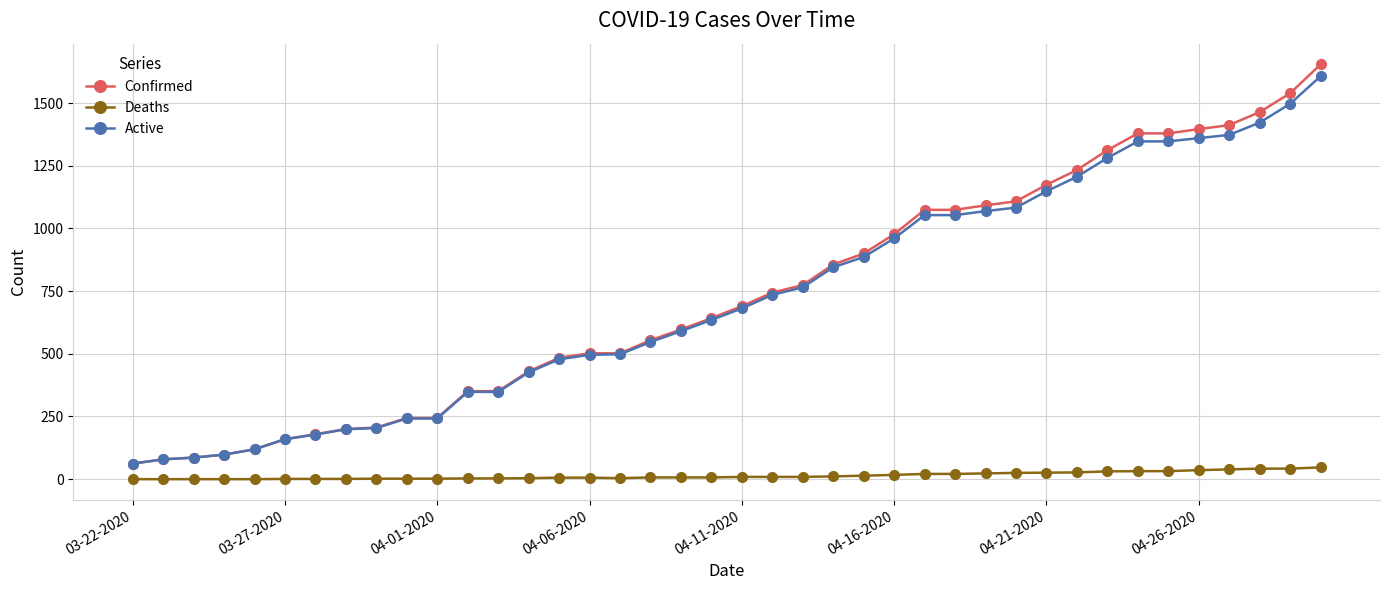

What are all the series names shown in the legend?

Confirmed, Deaths, Active